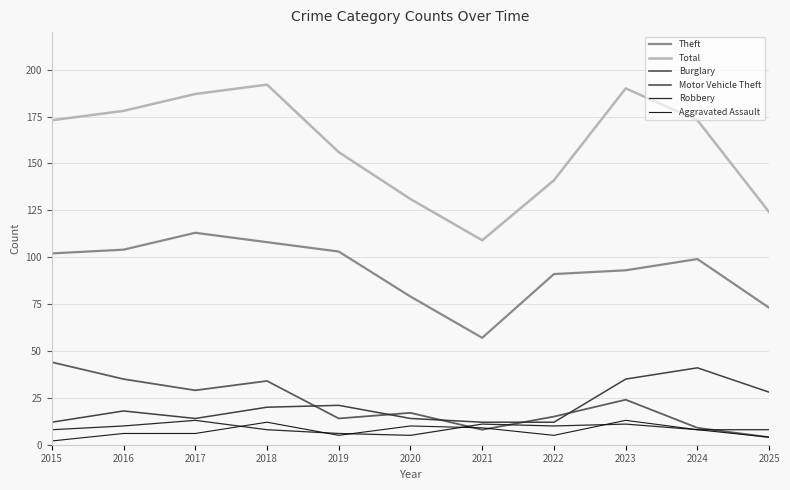

Count the number of data series in this chart.

6